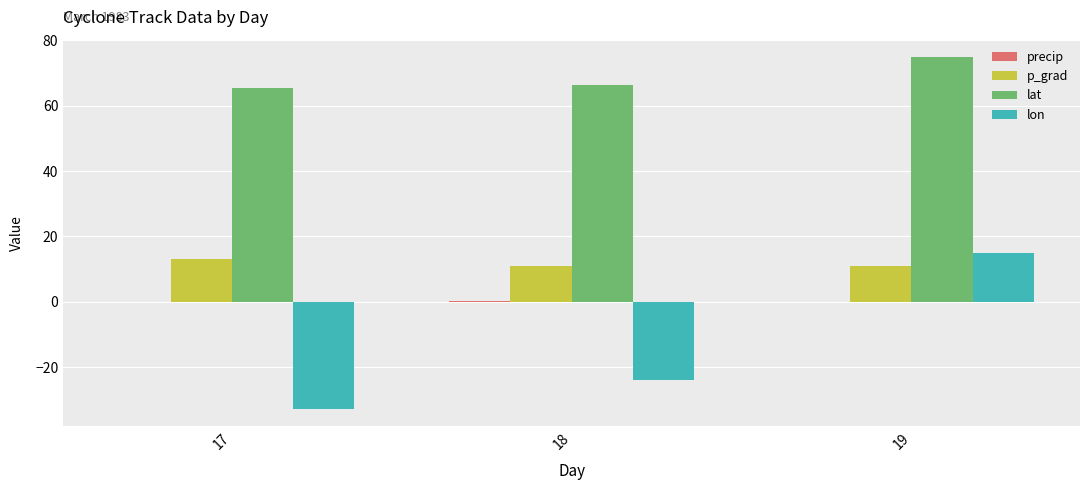

Is the value of lat at 18 greater than the value of lon at 17?

Yes